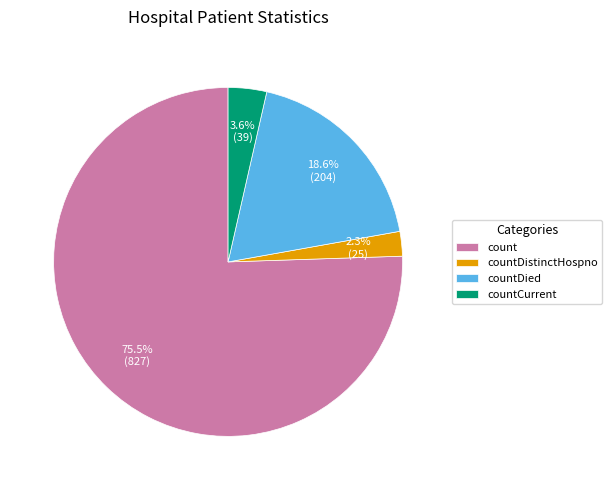

How much of the chart is everything except countDied?

81.4%